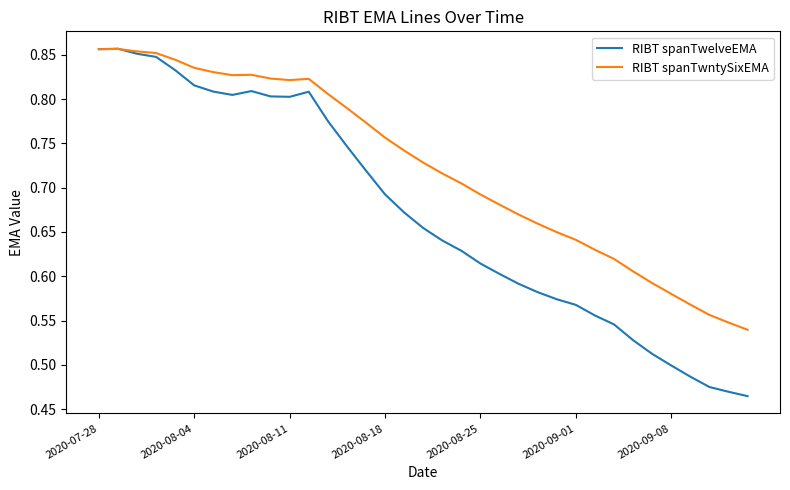

Is this an area chart (filled region under the line)?

No